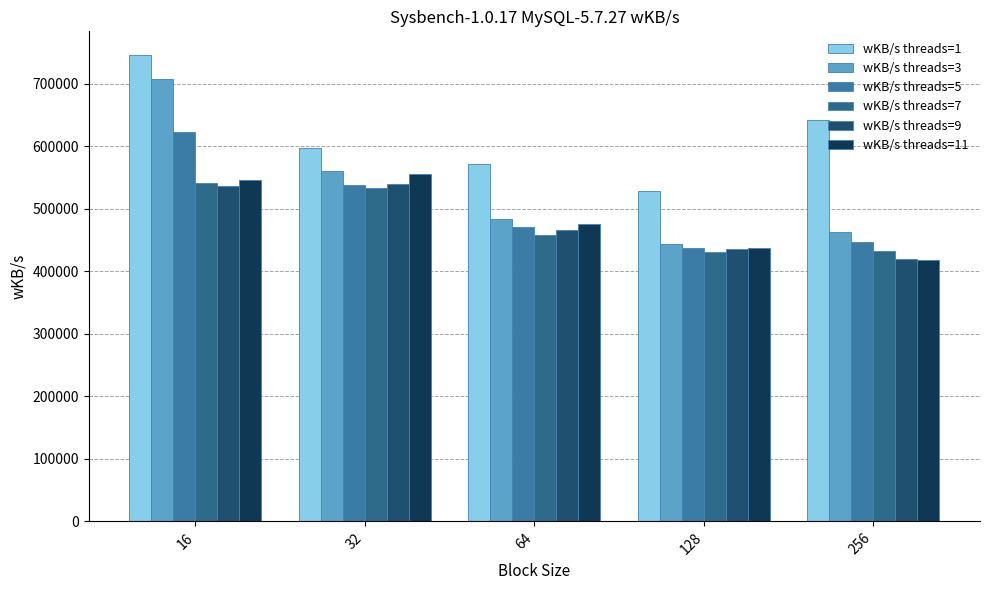

Count the number of data series in this chart.

6